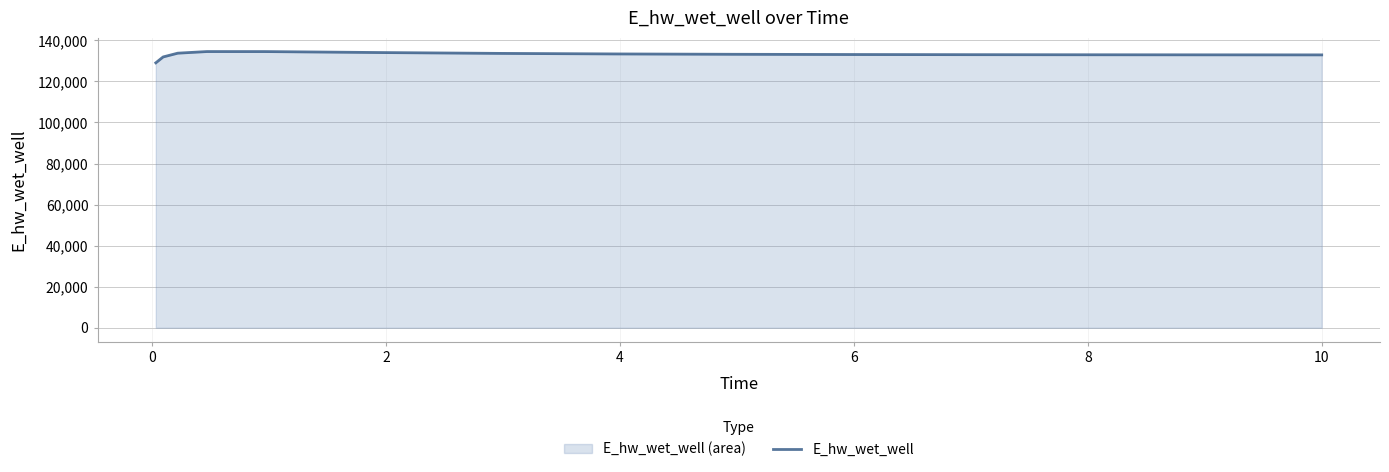

What is the smallest value displayed?

129030.1